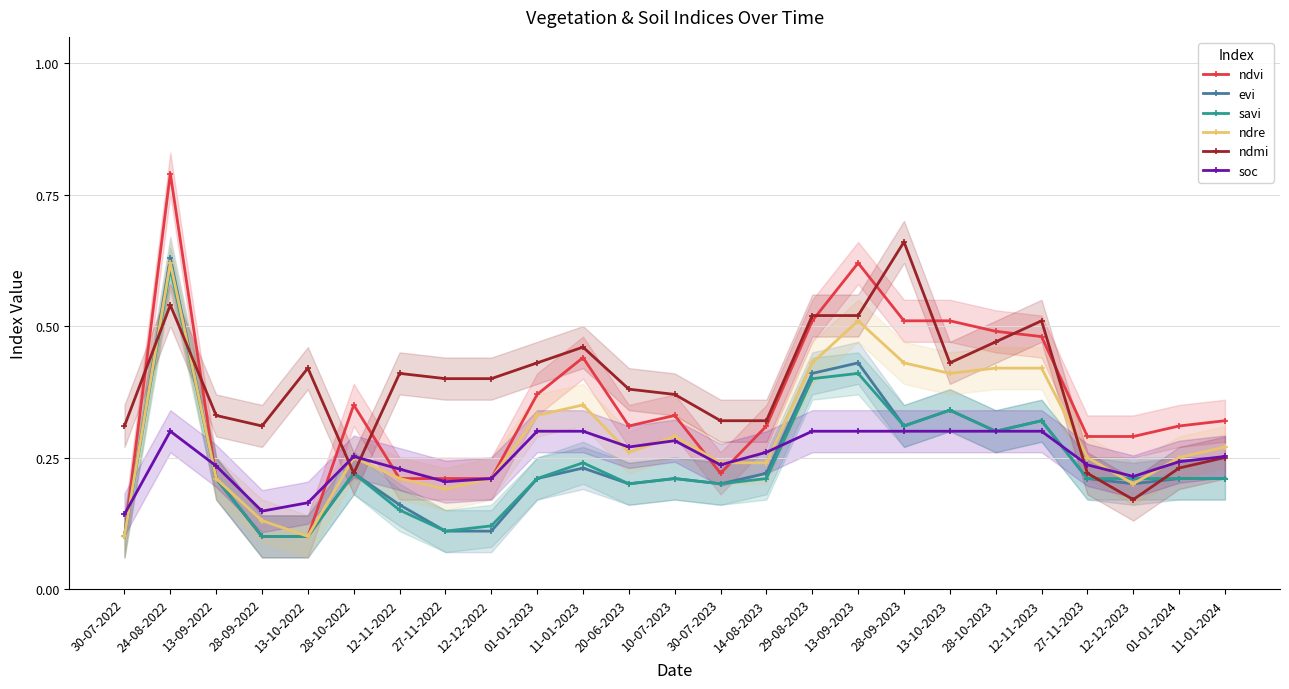

What is the sum of the ndvi values at 28-09-2022 and 28-10-2023?

0.6